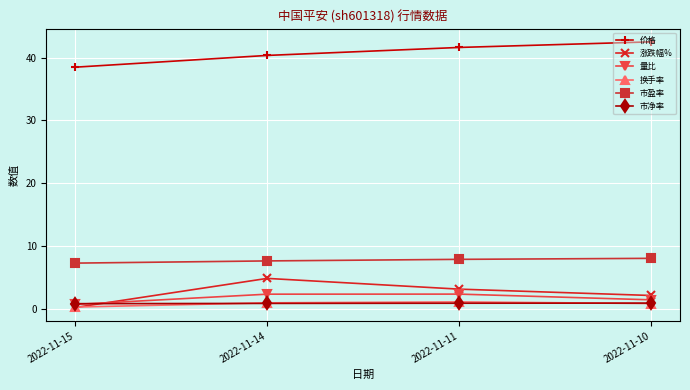

Count the 量比 values in the range 1 to 2.

1